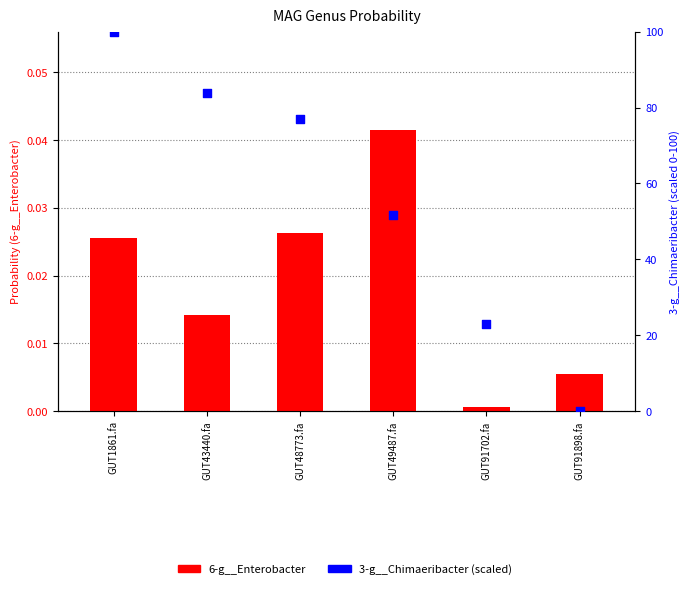

What are all the series names shown in the legend?

6-g__Enterobacter, 3-g__Chimaeribacter (scaled)